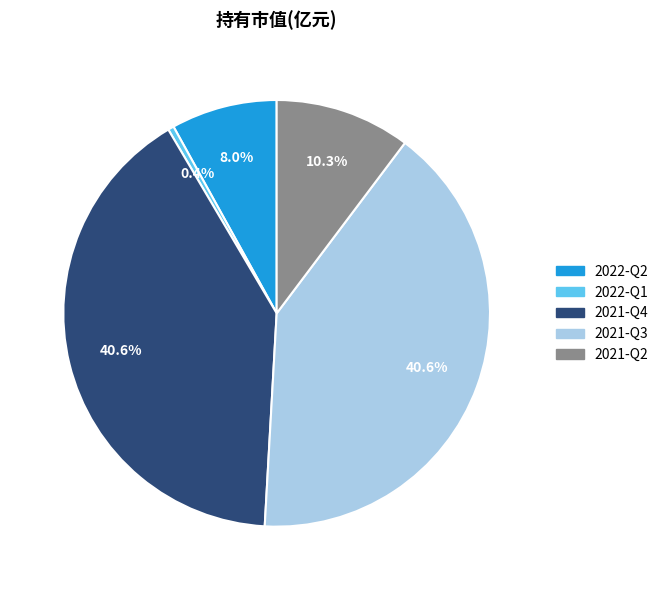

Does 2022-Q2 account for over 50% of the chart?

No